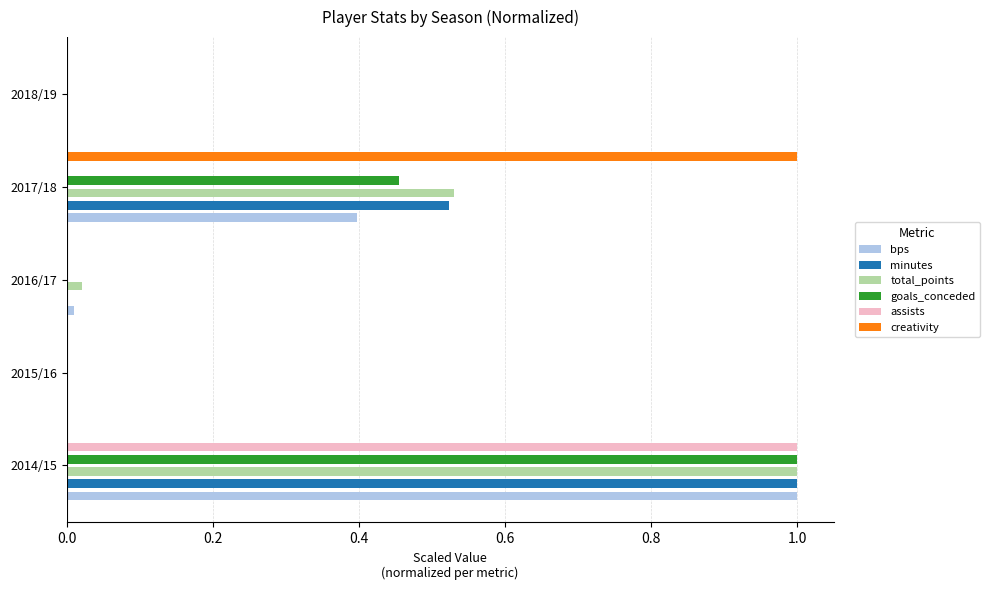

Which series changed the most between 0.2 and 0.6?

creativity